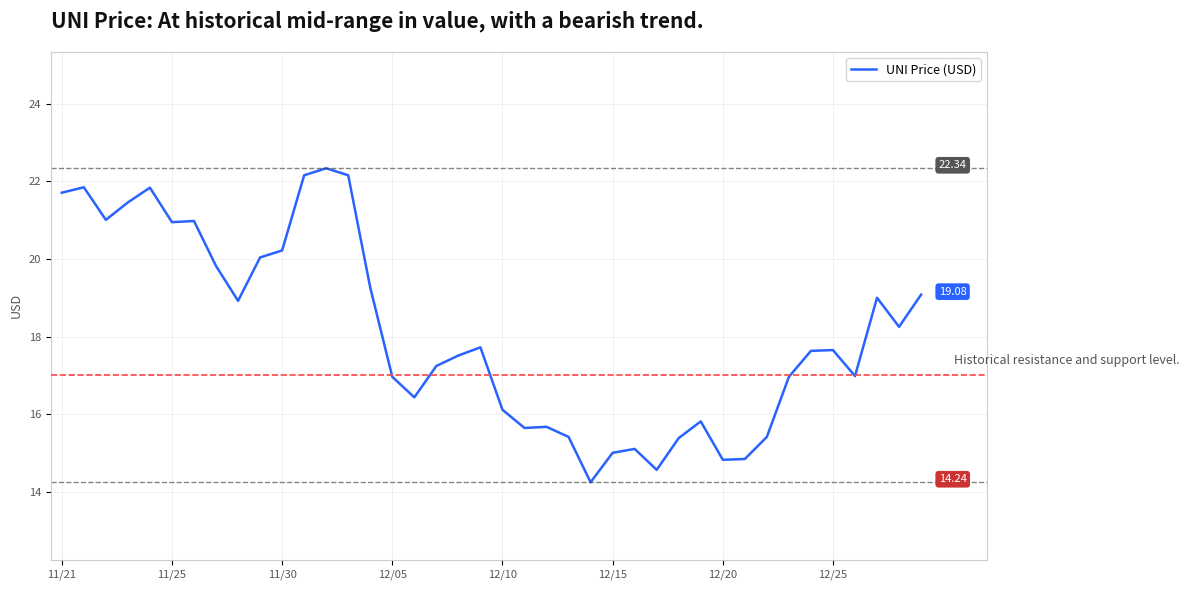

What is the sum of all values?

724.1